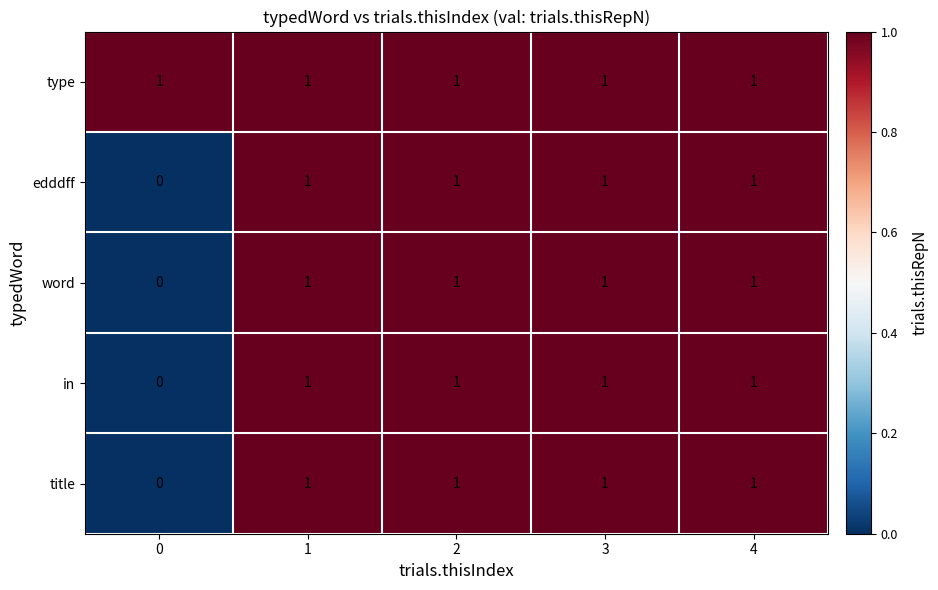

At how many categories does at least one series exceed 0?

5